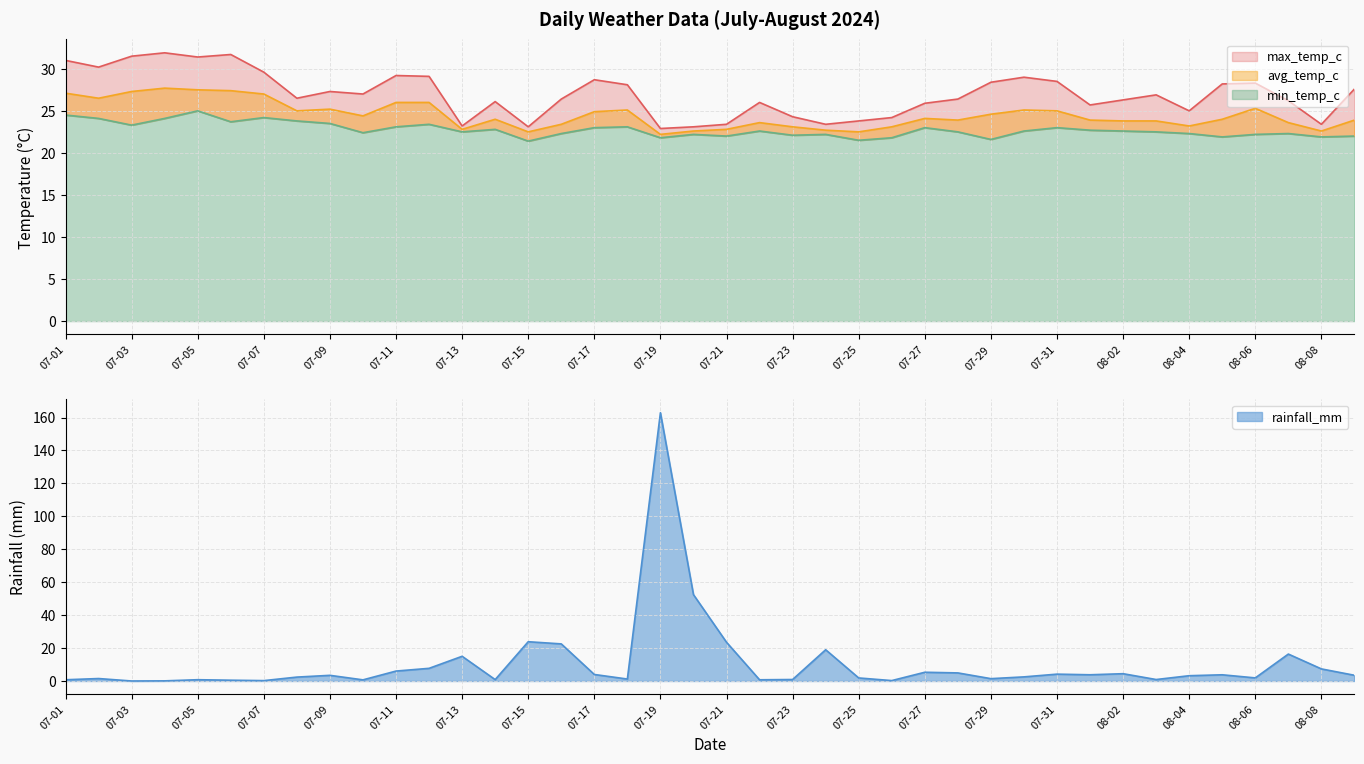

What is the maximum value for min_temp_c?

25.0